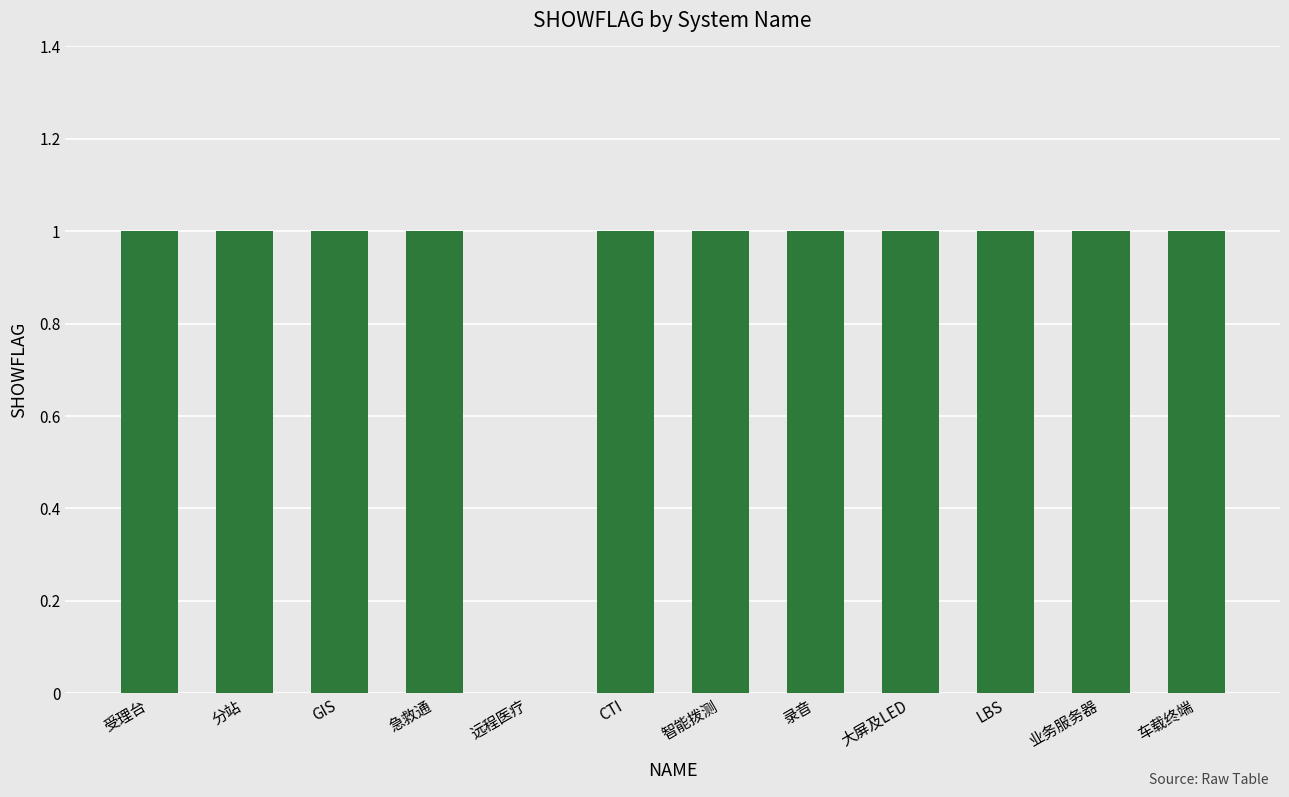

Where is the data nearest to the value 0?

远程医疗